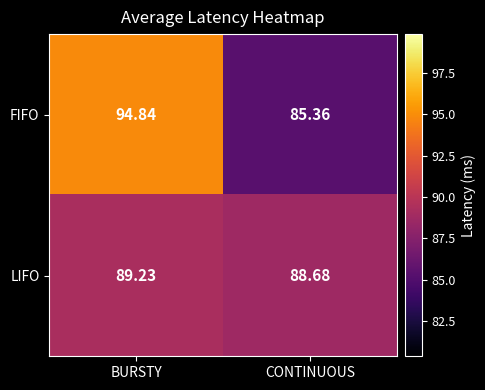

Which series has the largest total across all categories?

FIFO